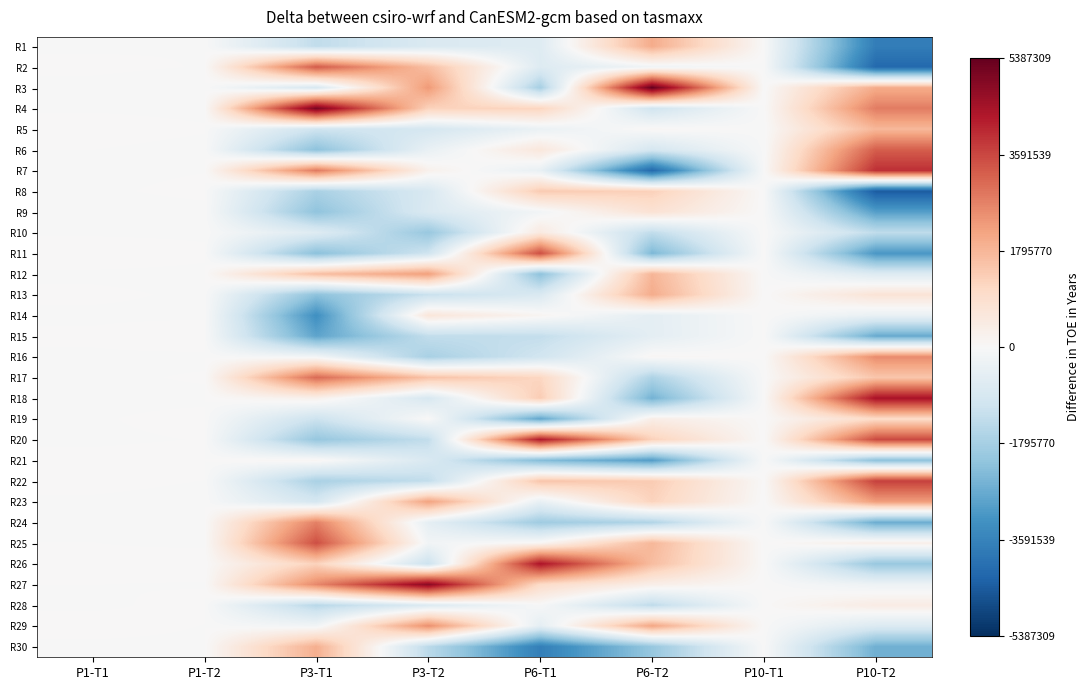

Between P1-T1 and P10-T2, which is larger?

P1-T1